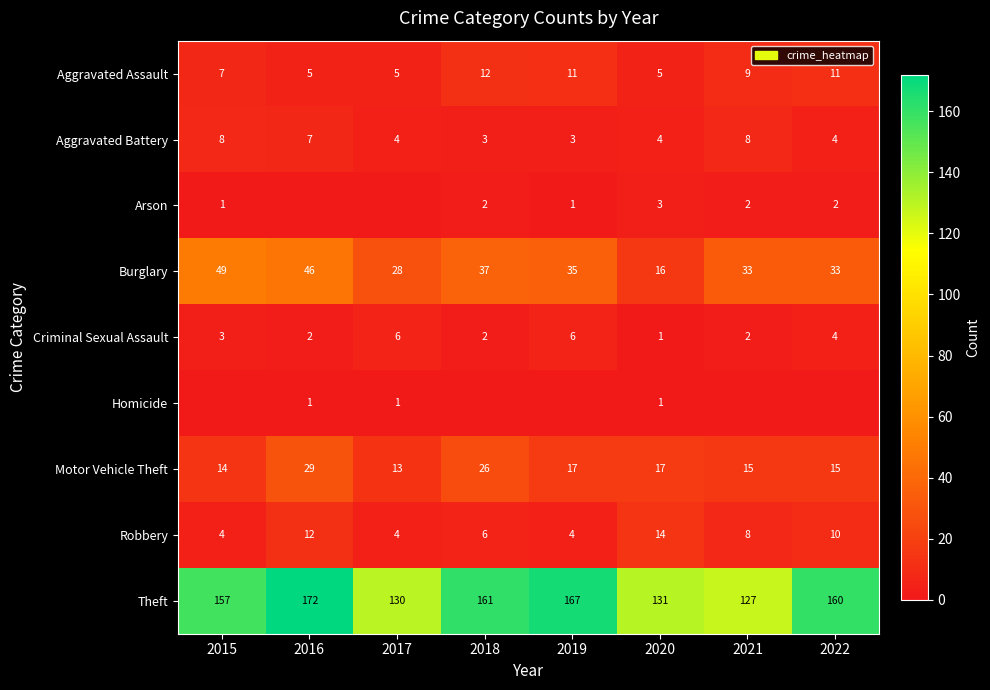

Rank the categories by Theft value from highest to lowest.

2016, 2019, 2018, 2022, 2015, 2020, 2017, 2021